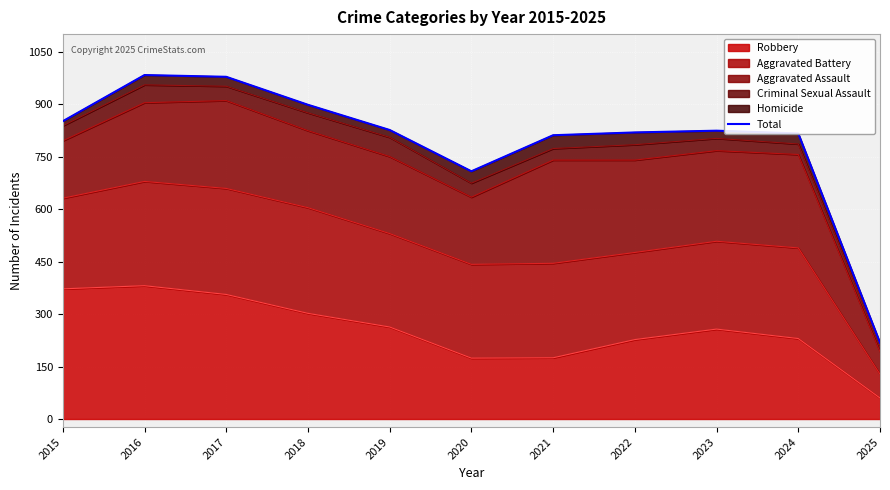

Which has a higher value, 2020 or 2024?

2024